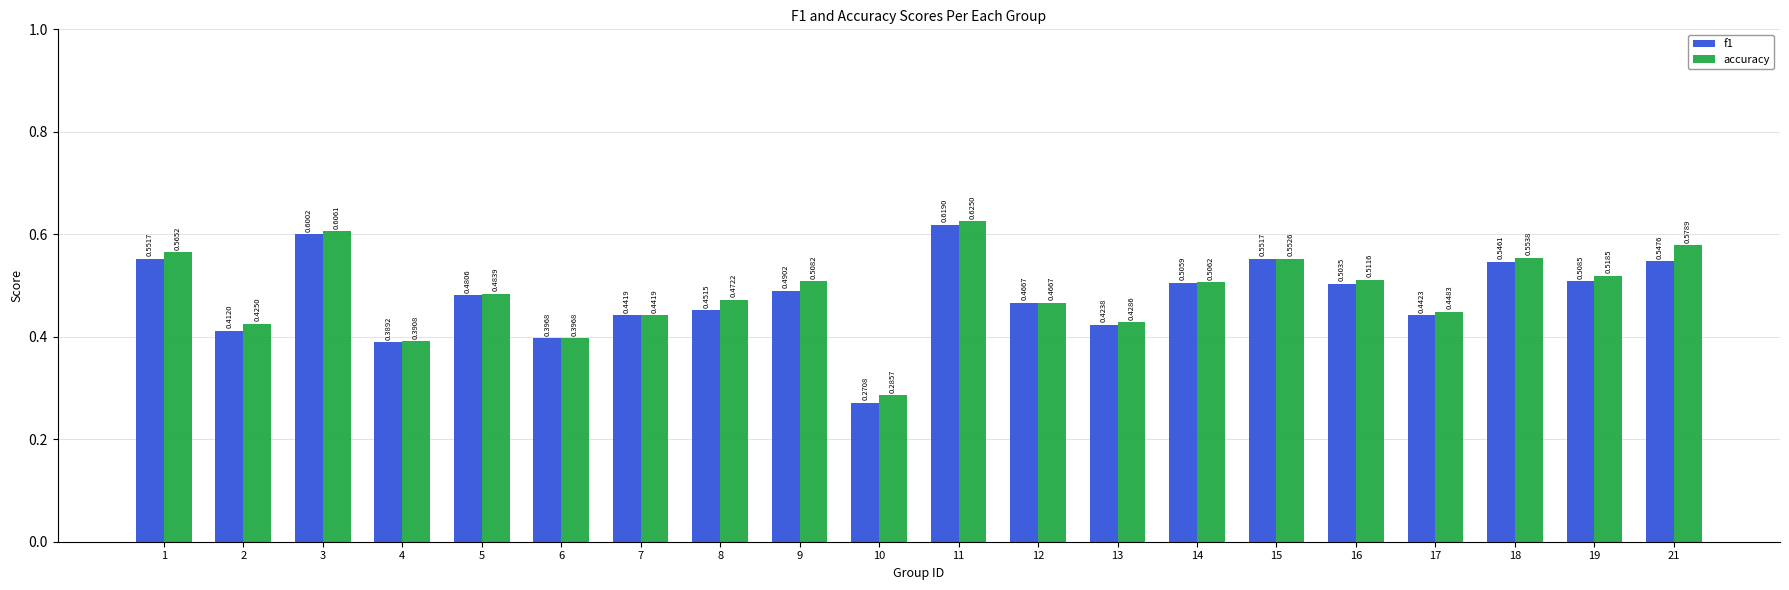

Which series has the widest spread of values?

f1